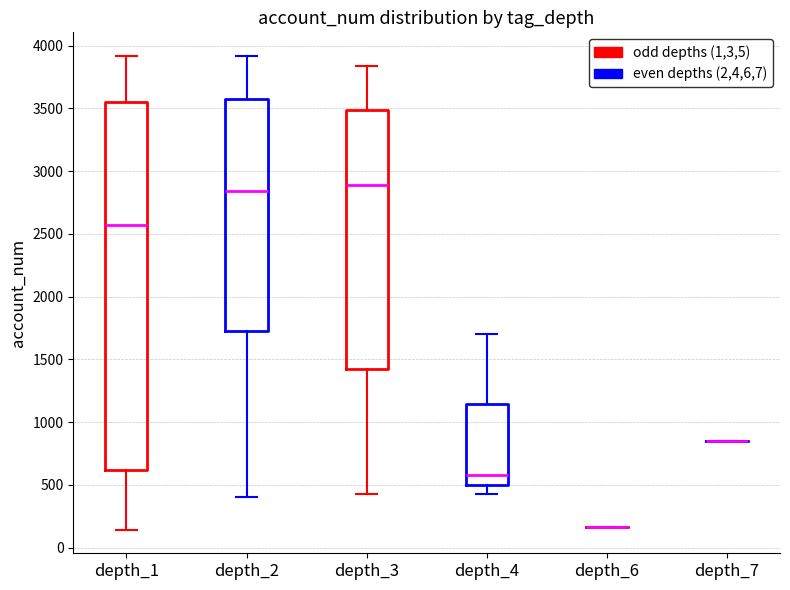

Reading left to right, read every box against the y-axis: the position of its median line, the range the box covers, and the ends of its whiskers. The values are not printed on the chart, so give them approximately, as read against the axis.

depth_1: median 2550, box 600 to 3550, whiskers 150 to 3900
depth_2: median 2850, box 1700 to 3600, whiskers 400 to 3900
depth_3: median 2900, box 1450 to 3500, whiskers 450 to 3850
depth_4: median 600, box 500 to 1150, whiskers 450 to 1700
depth_6: box collapsed to a line at 150, whiskers 150 to 150
depth_7: box collapsed to a line at 850, whiskers 850 to 850